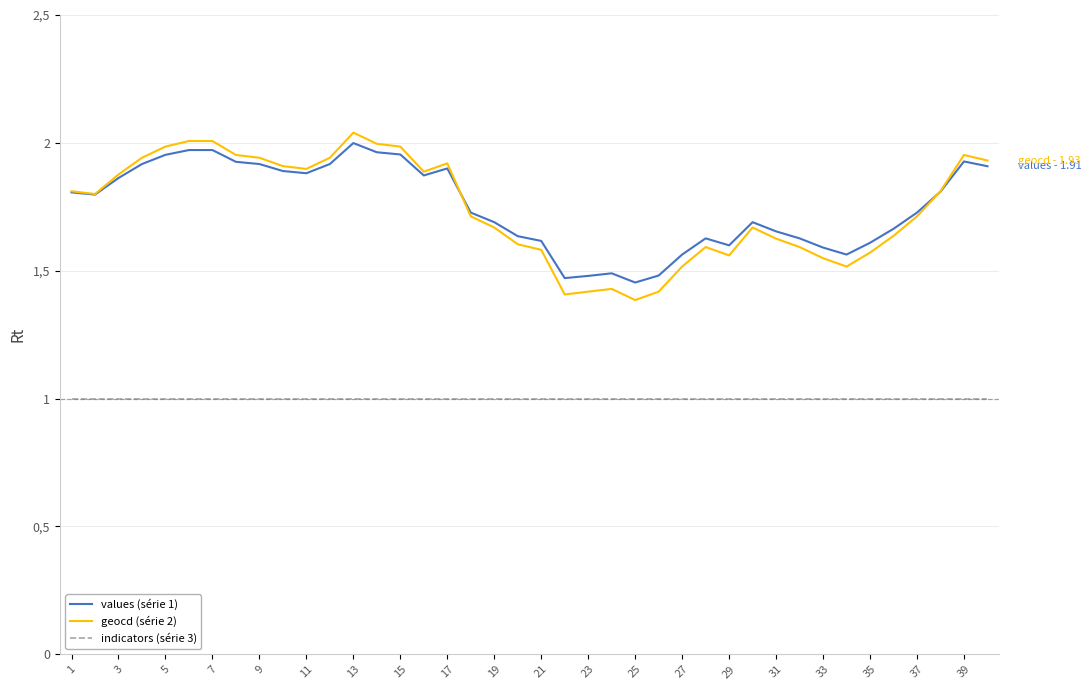

True or false: indicators (série 3) and geocd (série 2) intersect in this chart.

False